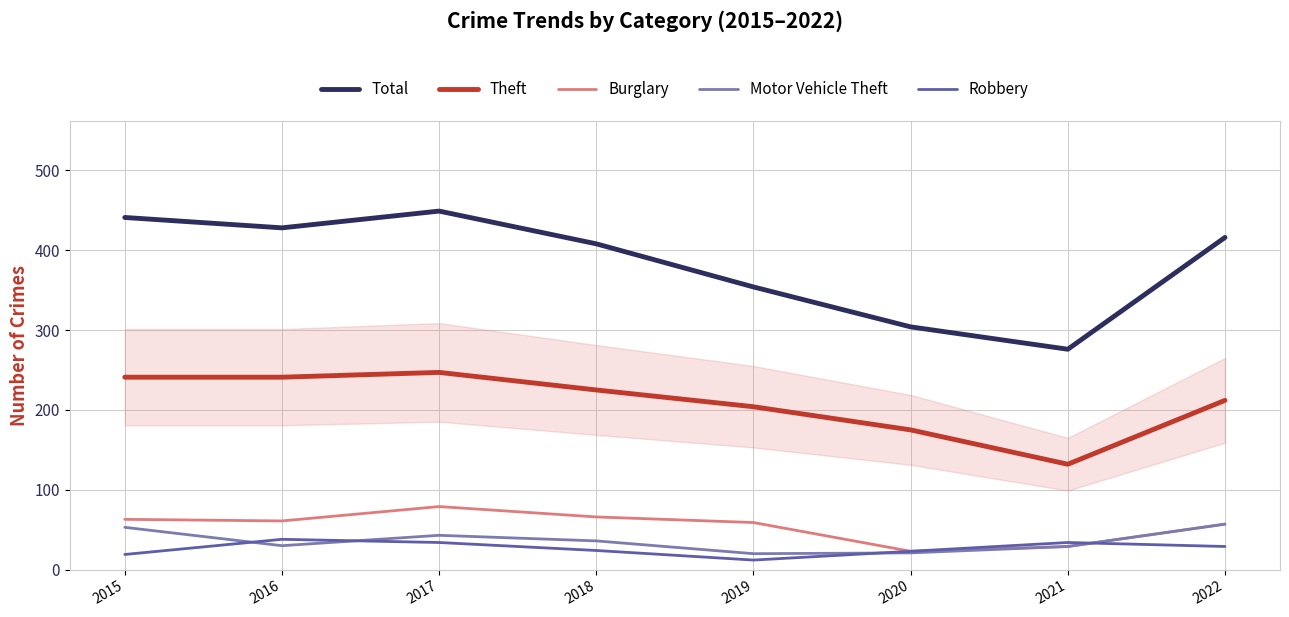

What is the approximate value of Robbery at 2018?

24